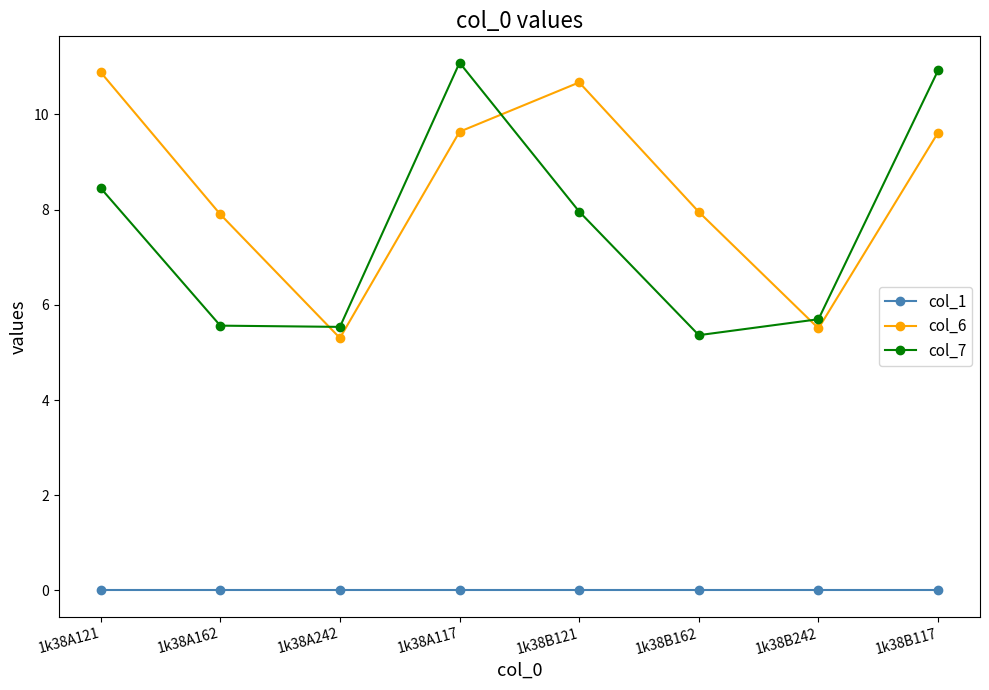

How many lines are shown in the chart?

3